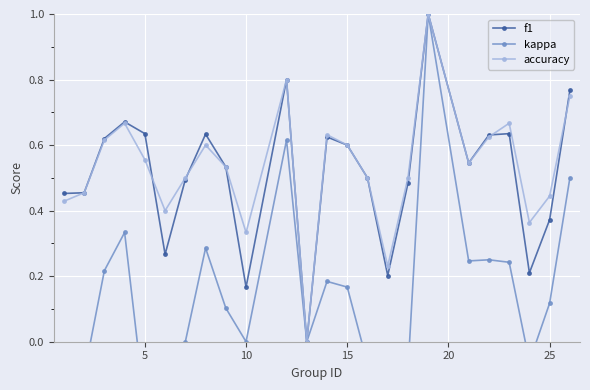

How many values in the f1 series exceed 0?

23